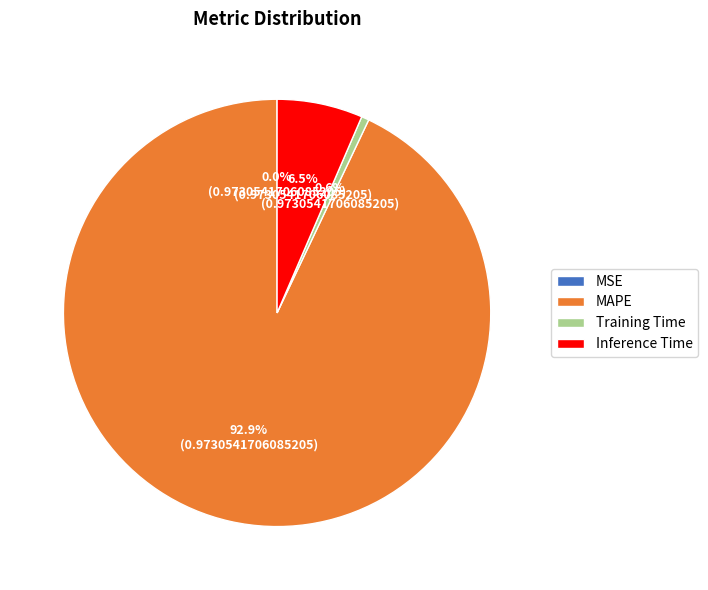

To the nearest percent, what is the difference between the largest and smallest slice percentages?

93%